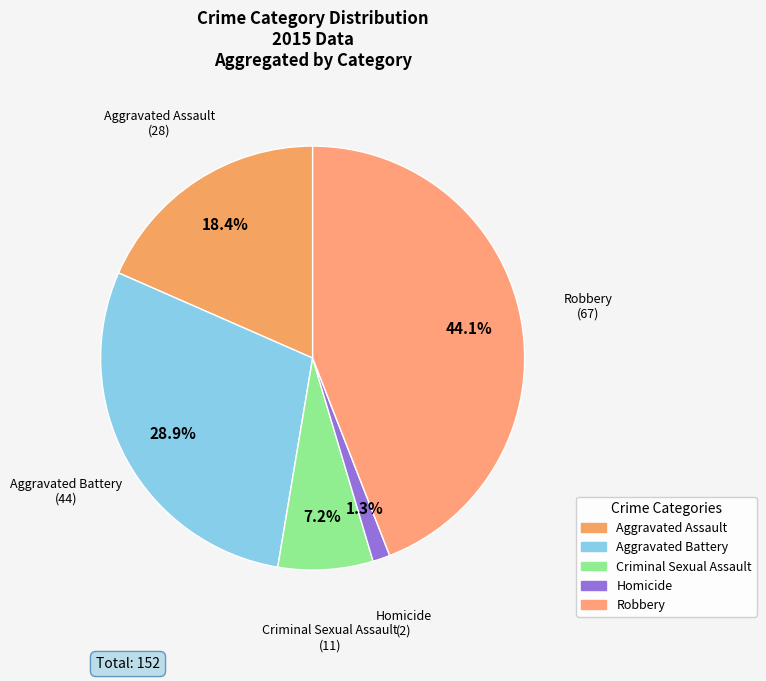

Do Homicide and Aggravated Assault together represent more than half of the pie?

No